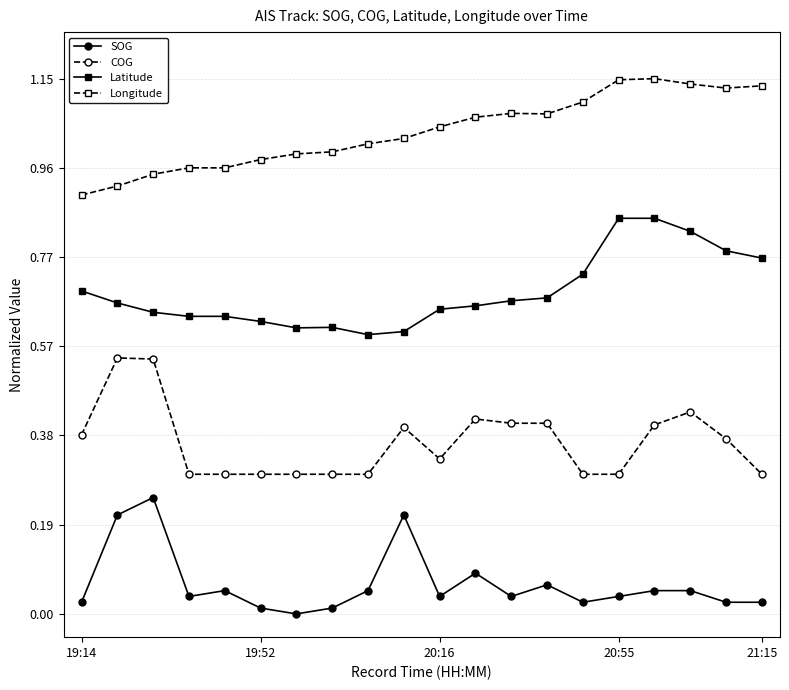

List the series in order of their overall mean, highest first.

Longitude, Latitude, COG, SOG